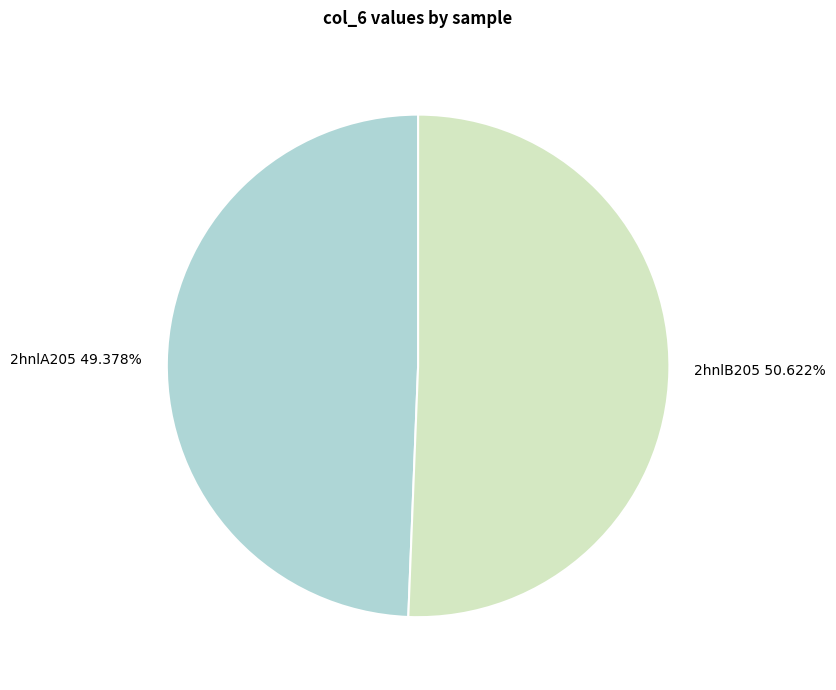

What is the ratio of the value at 2hnlB205 50.622% to the value at 2hnlA205 49.378%?

1.0